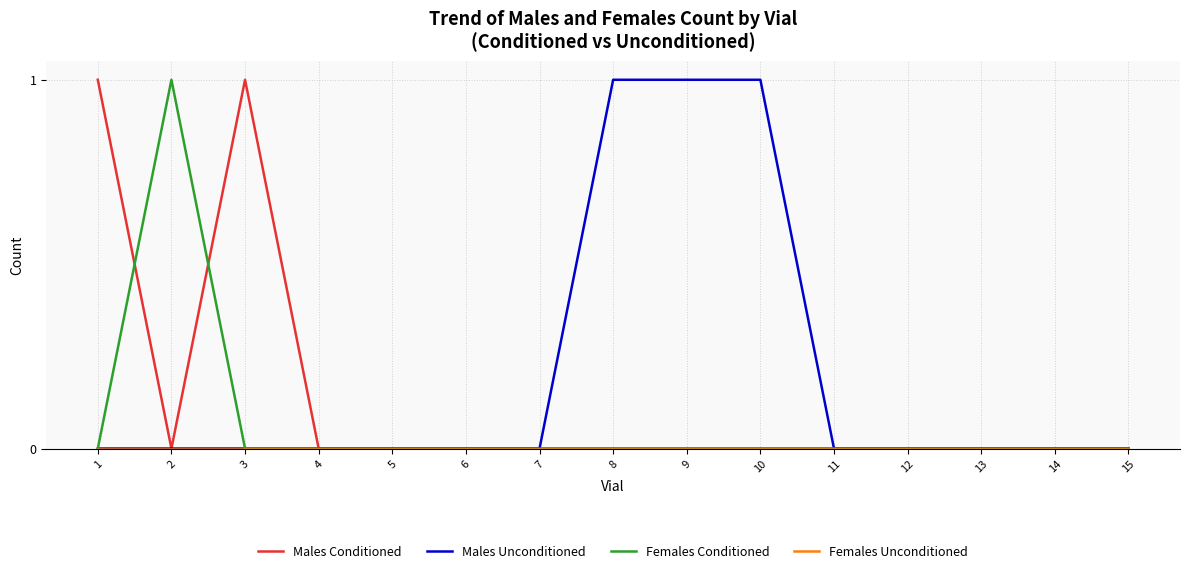

True or false: Females Conditioned has a value of 0 at 14.

True